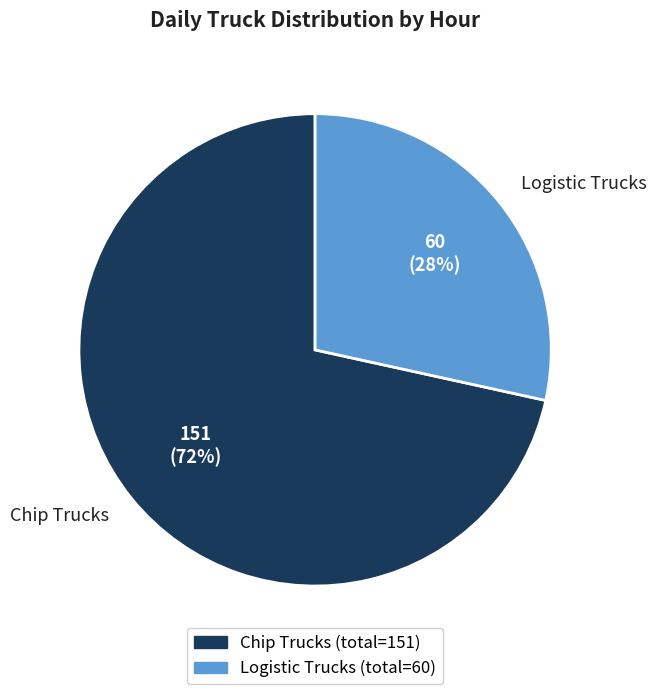

What is the largest slice in the pie chart?

Chip Trucks